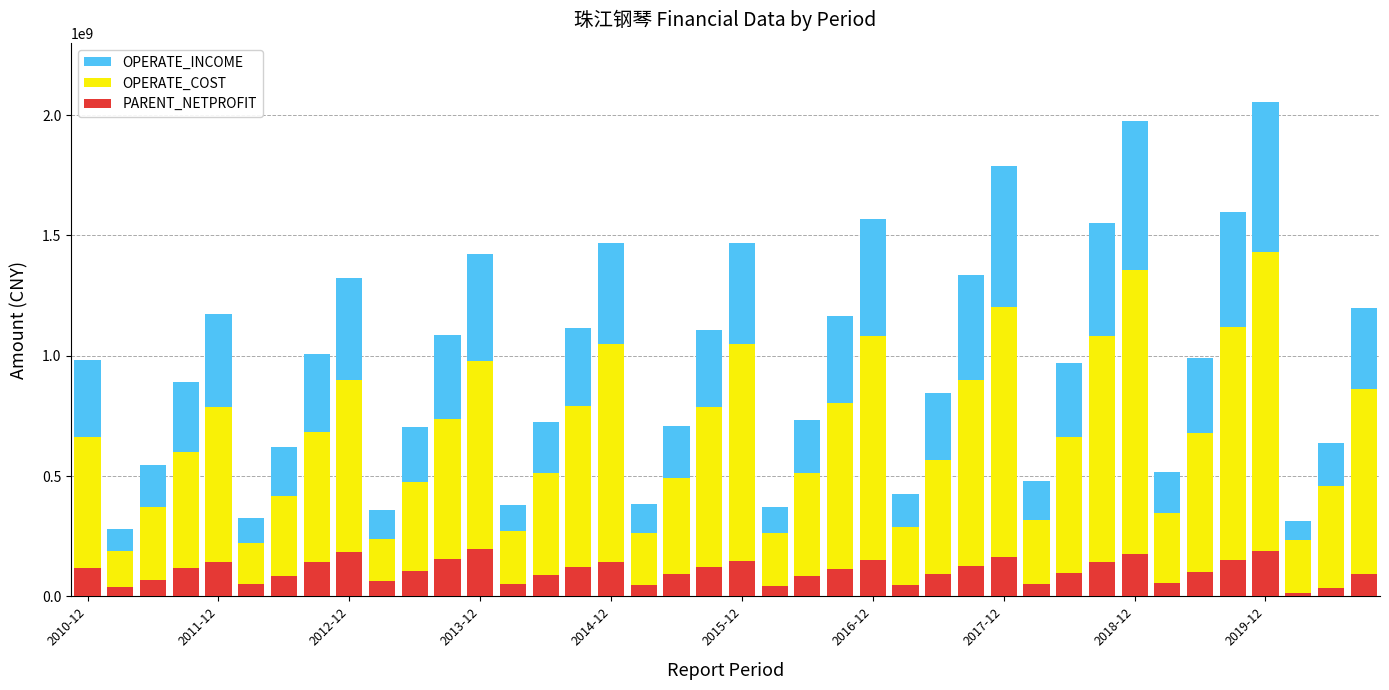

List the series in order of their peak value, highest first.

OPERATE_INCOME, OPERATE_COST, PARENT_NETPROFIT